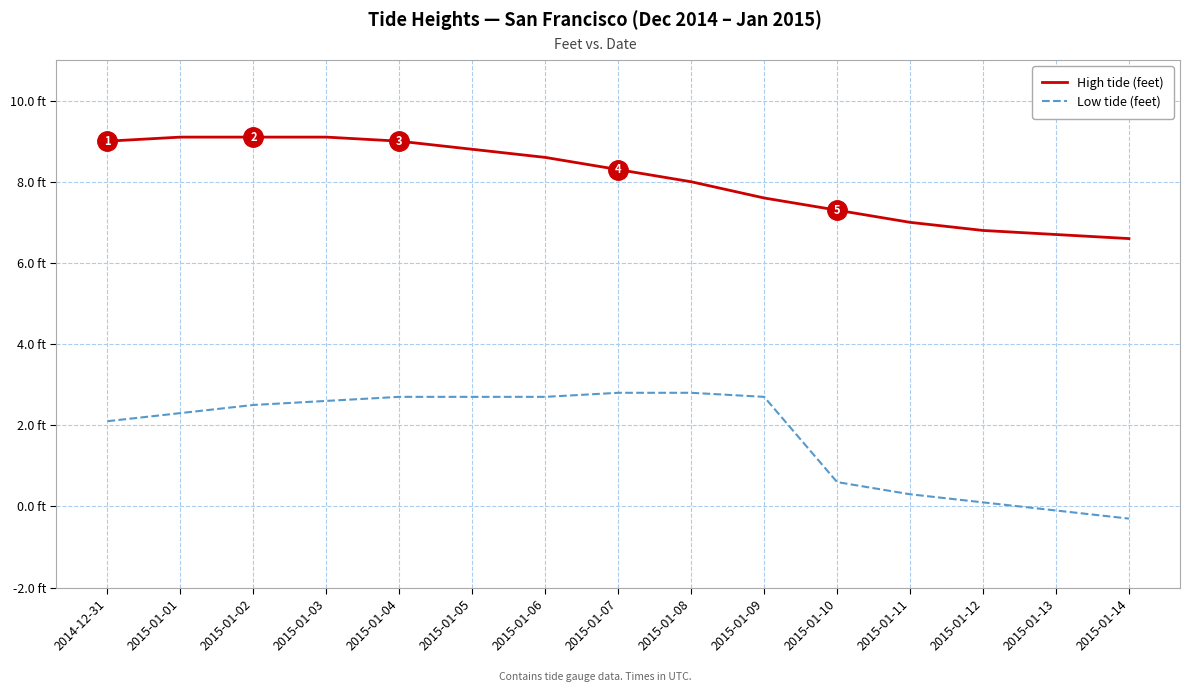

What is the sum of the High tide (feet) values at 2015-01-10 and 2015-01-08?

15.3